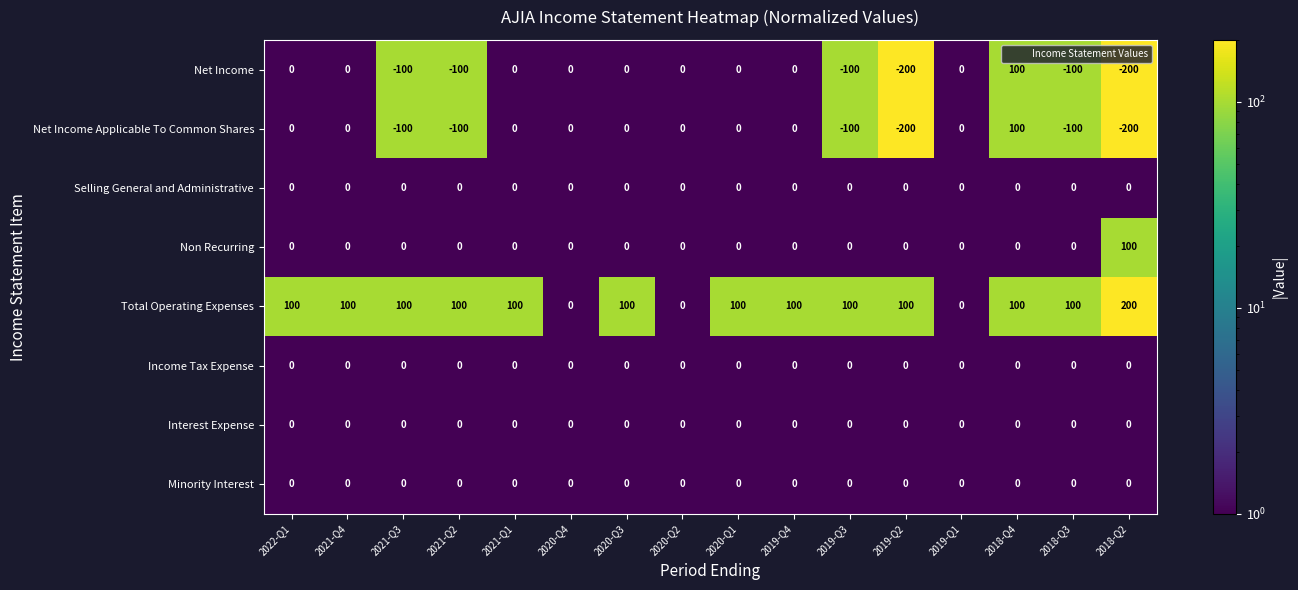

What is the approximate value of Total Operating Expenses at 2018-Q4?

100